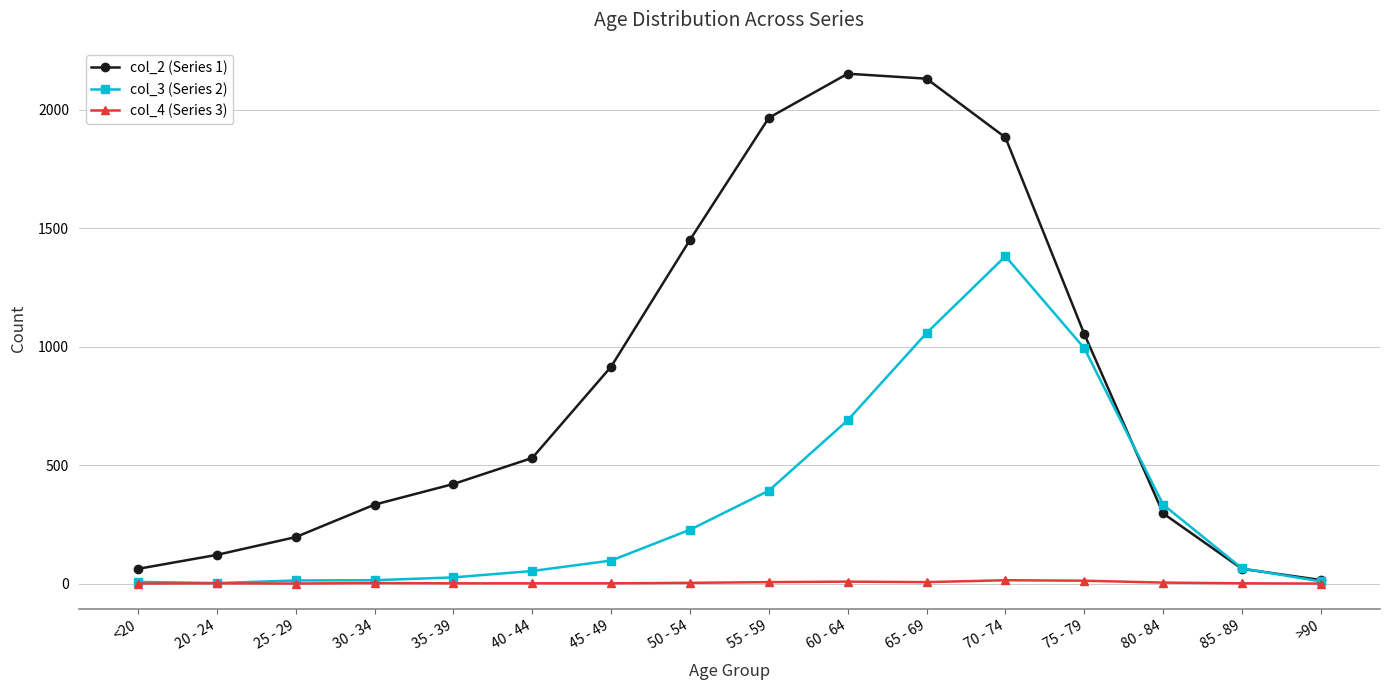

At how many categories does at least one series exceed 1341?

5